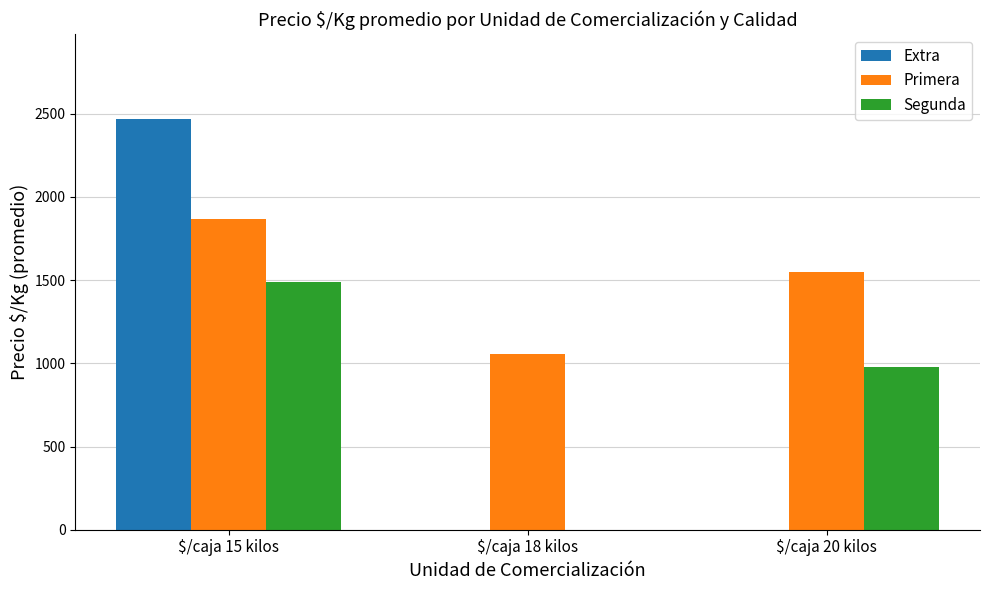

True or false: Extra has a value of 0 at $/caja 18 kilos.

True